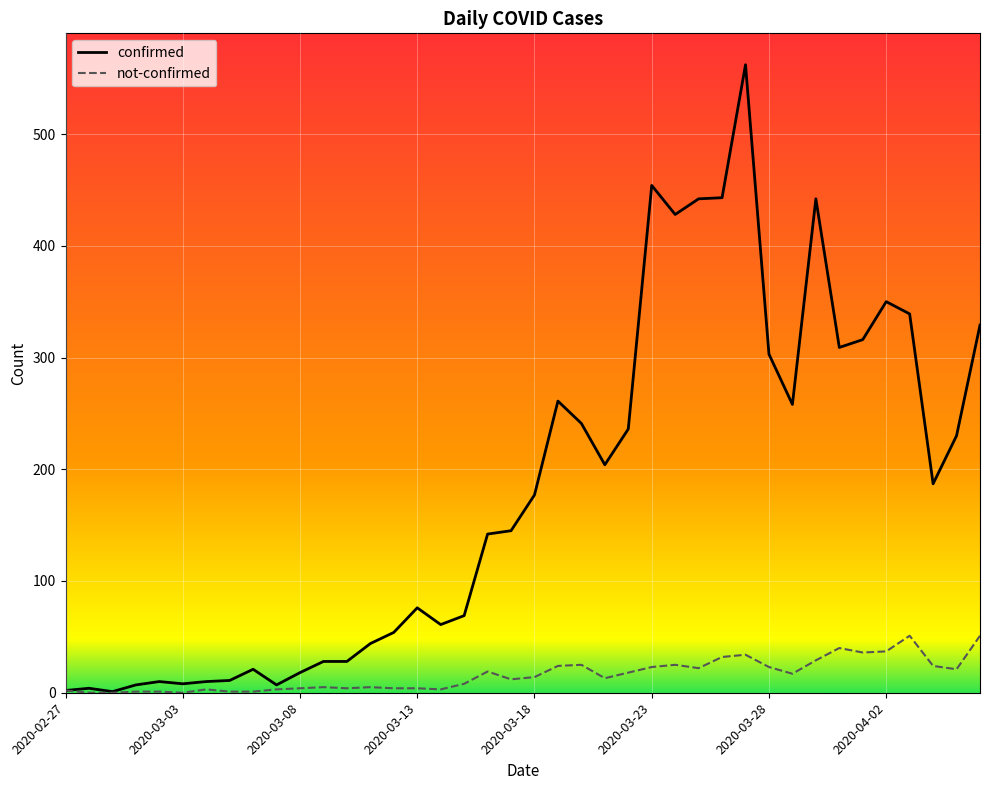

Which series has the largest total across all categories?

confirmed